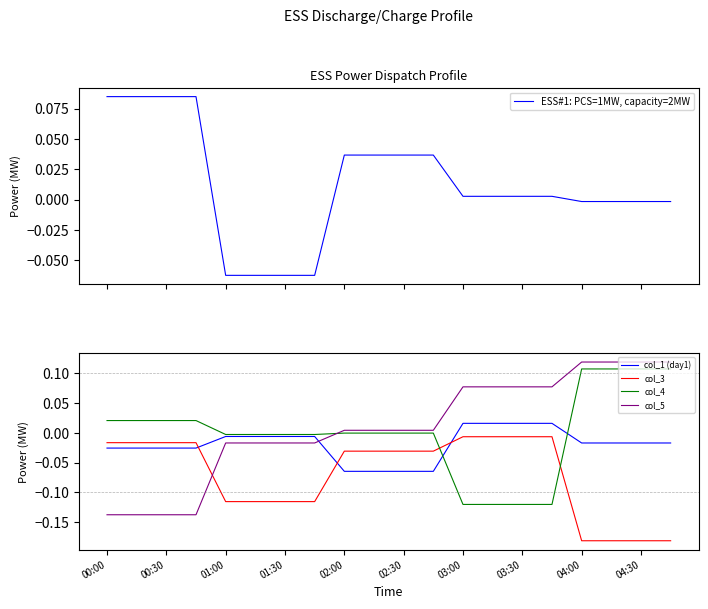

After their last crossing, which series has the higher values: col_5 or col_3?

col_5